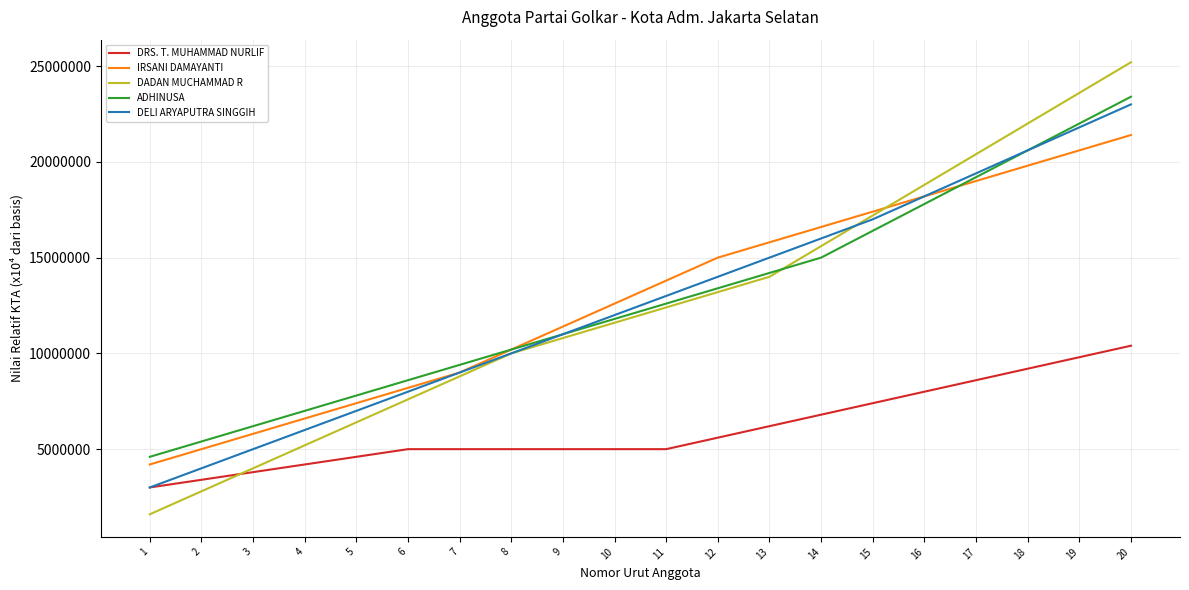

Which series has the widest spread of values?

DADAN MUCHAMMAD R